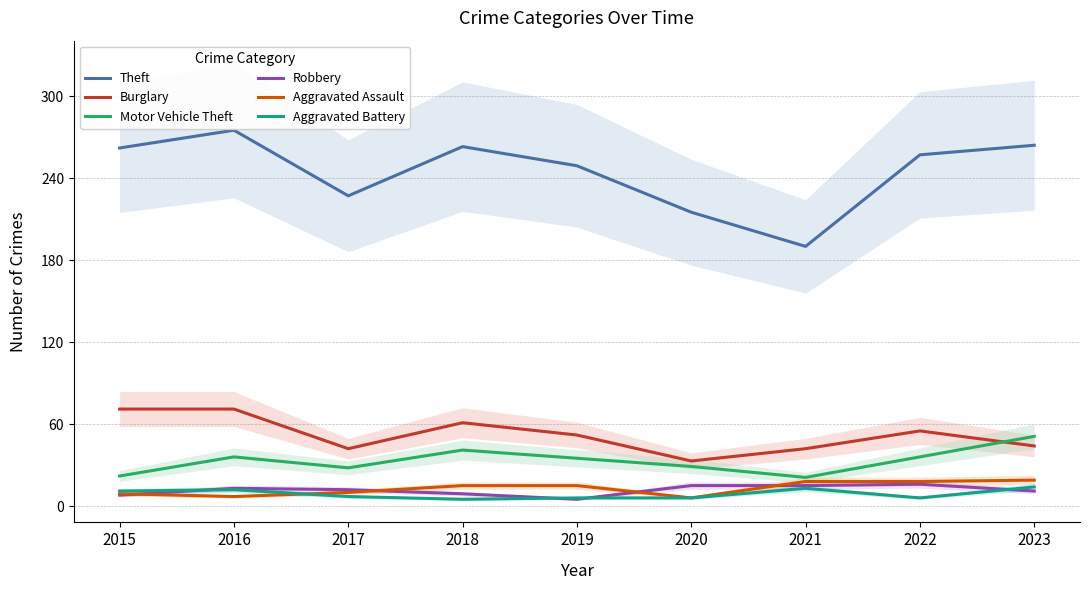

Reading left to right, list all the values displayed in this chart.

Theft: 262	275	227	263	249	215	190	257	264
Burglary: 71	71	42	61	52	33	42	55	44
Motor Vehicle Theft: 22	36	28	41	35	29	21	36	51
Robbery: 8	13	12	9	5	15	15	16	11
Aggravated Assault: 9	7	10	15	15	6	18	18	19
Aggravated Battery: 11	12	7	5	6	6	13	6	14